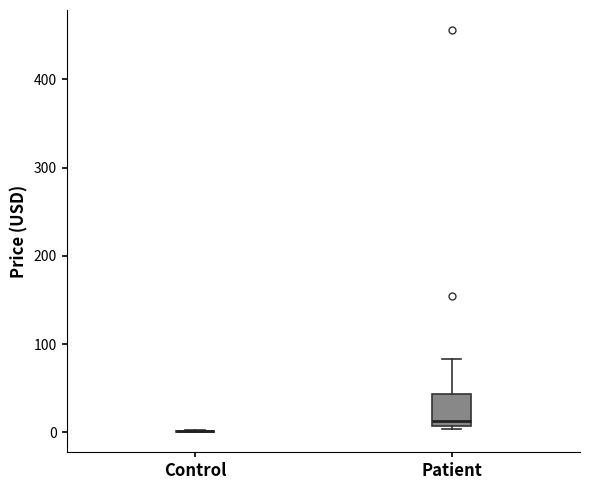

Where does the upper whisker of the box for Patient end on the y-axis? The values are not printed on the chart, so give them approximately, as read against the axis.

80